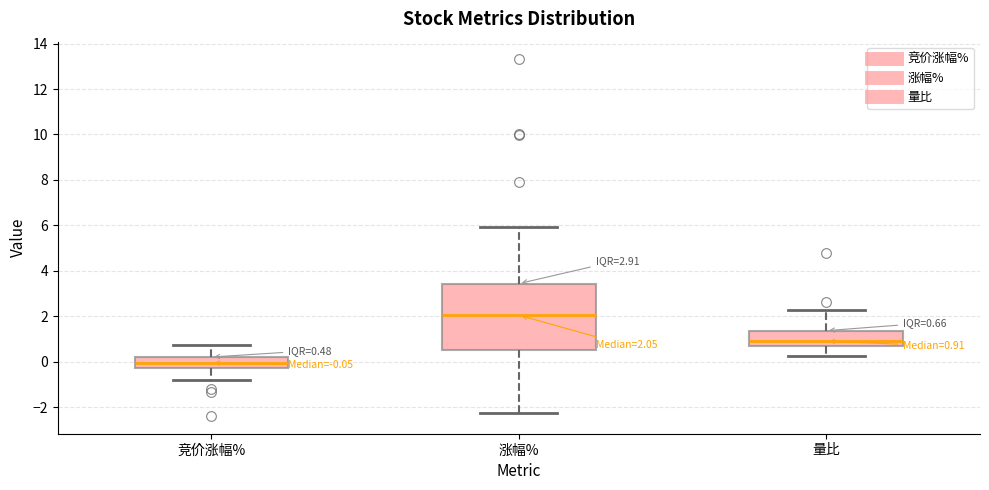

Which box's median line is the lowest?

竞价涨幅%